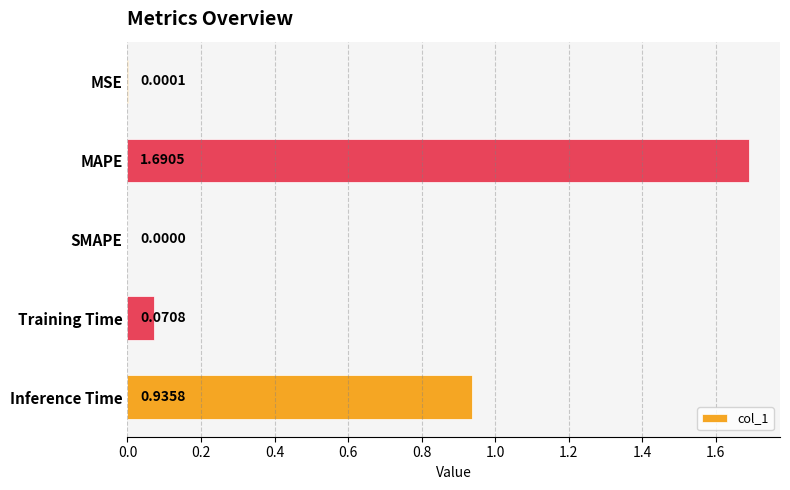

Which category has the highest value across all series?

MAPE